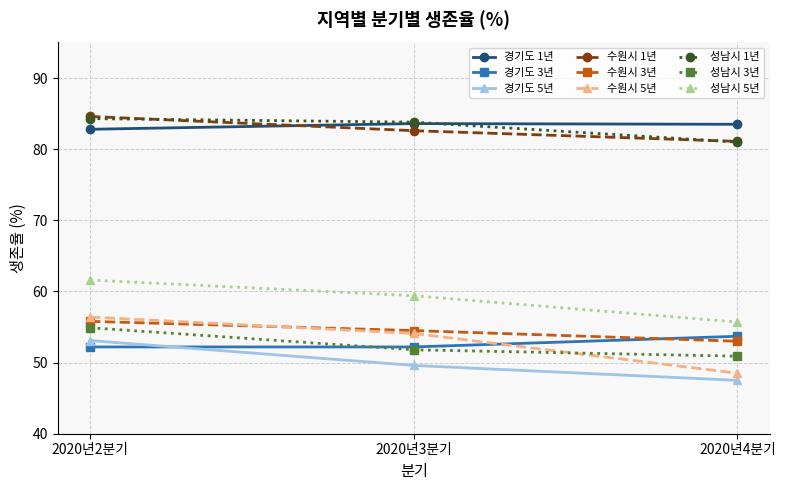

What is the spread (max minus min) of values at 2020년2분기?

32.4